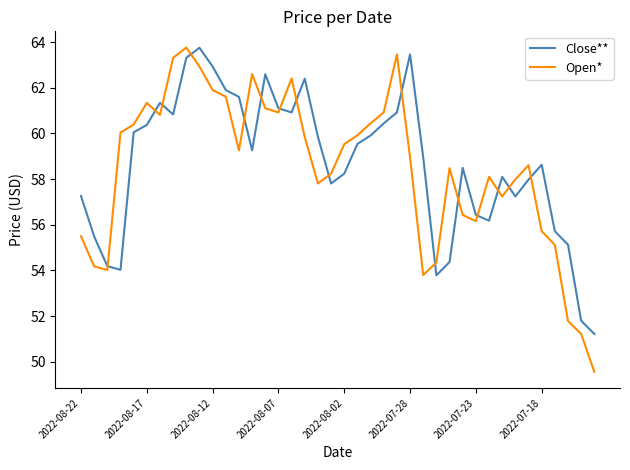

What is the greatest value displayed?

63.8